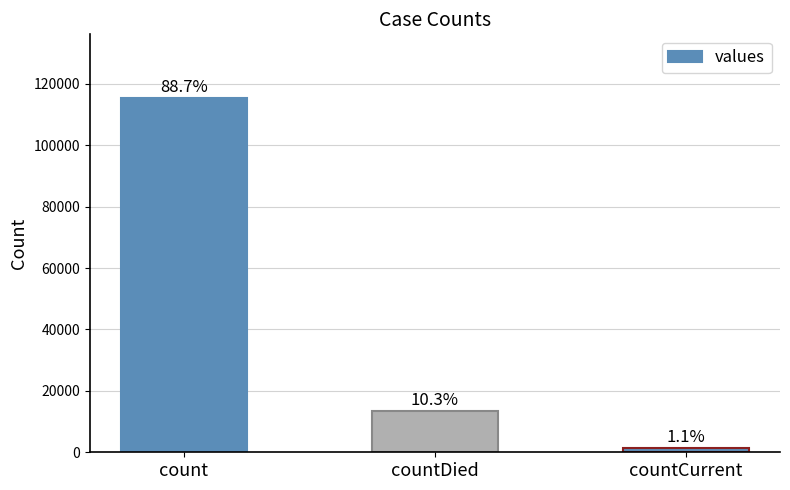

What is the difference between the maximum and minimum values?

113996